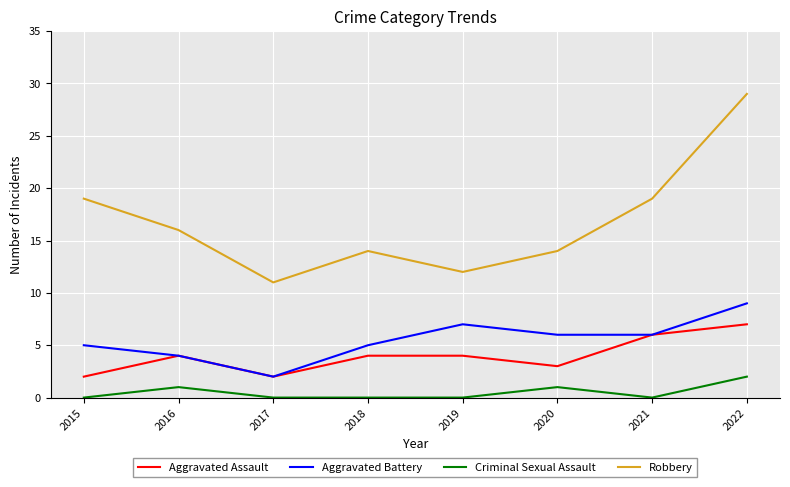

Reading left to right, list all the values displayed in this chart.

Aggravated Assault: 2	4	2	4	4	3	6	7
Aggravated Battery: 5	4	2	5	7	6	6	9
Criminal Sexual Assault: 0	1	0	0	0	1	0	2
Robbery: 19	16	11	14	12	14	19	29